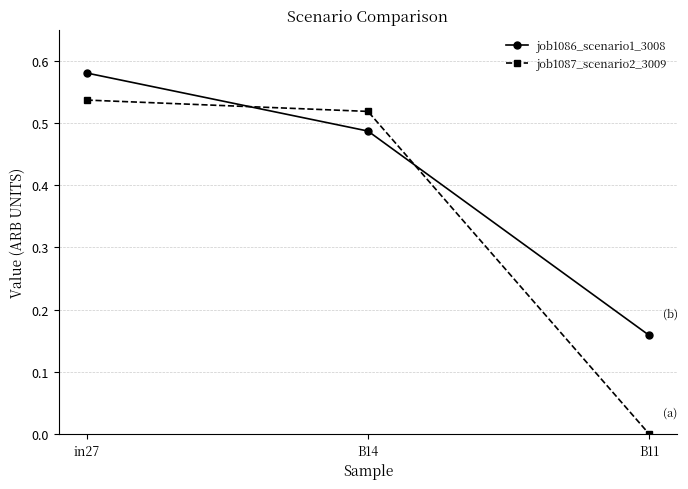

Is it true that job1087_scenario2_3009 equals 0.0 at B11?

True